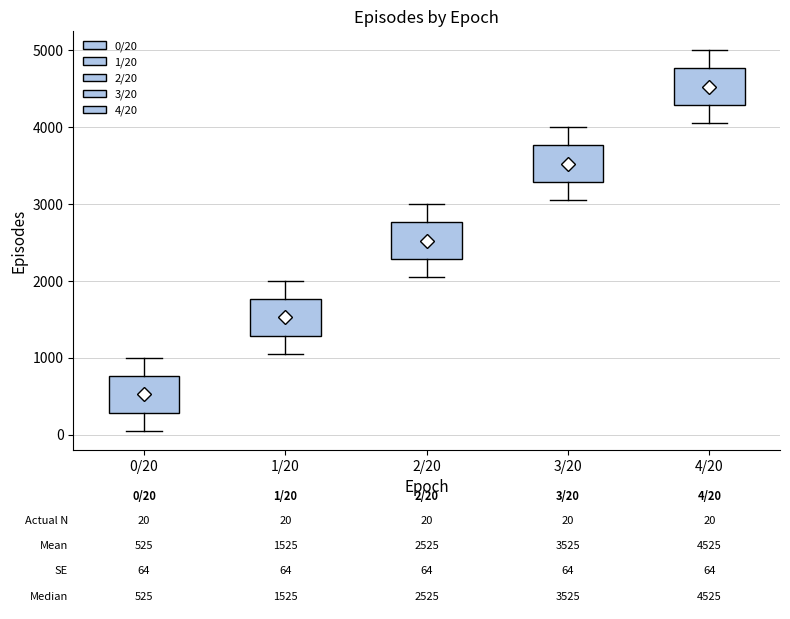

Which box has the highest median line?

4/20